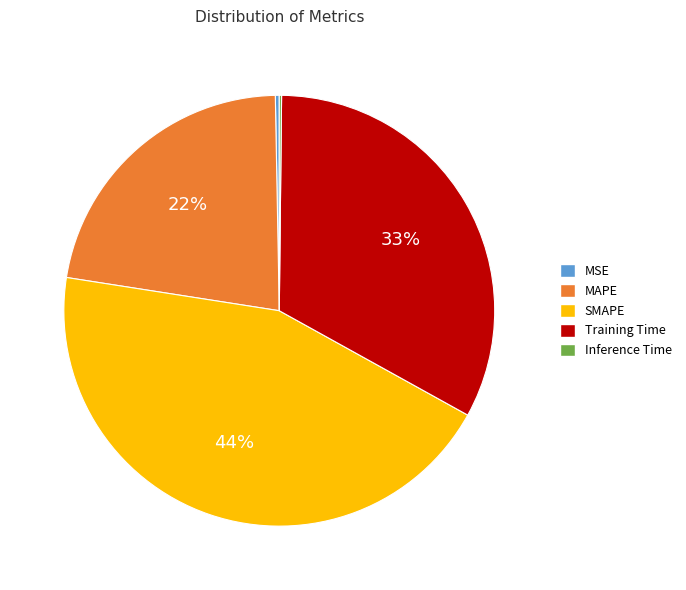

Does any single category account for the majority?

No